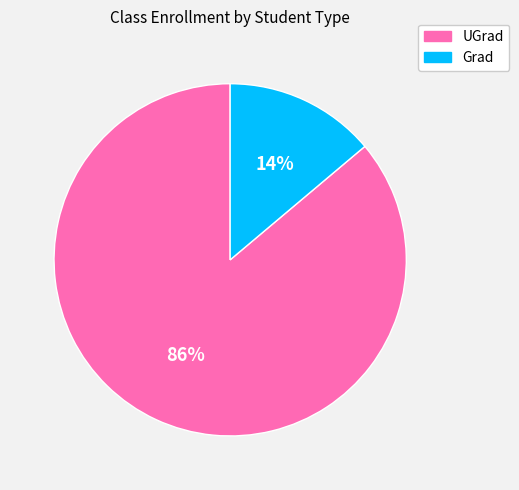

How many segments does this pie chart have?

2